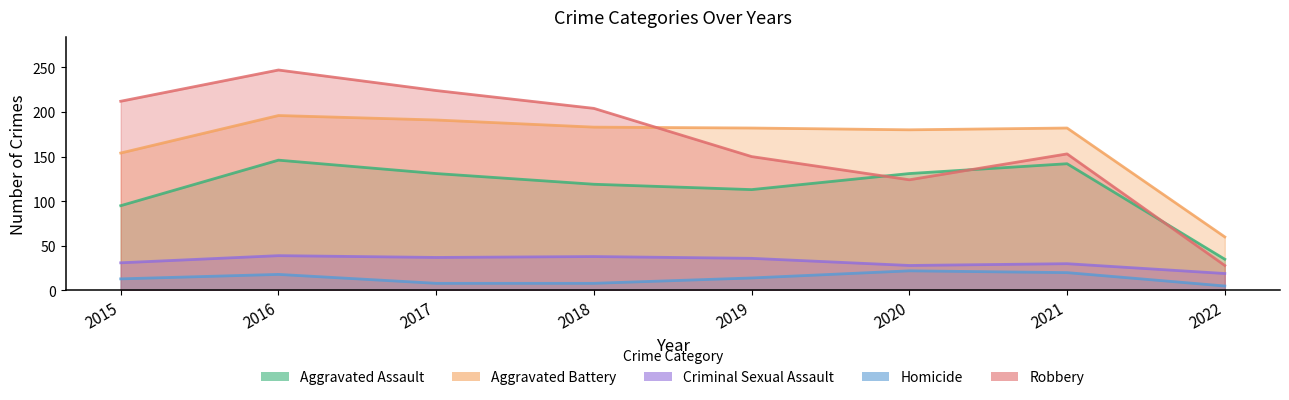

Does the chart have visible grid lines?

No